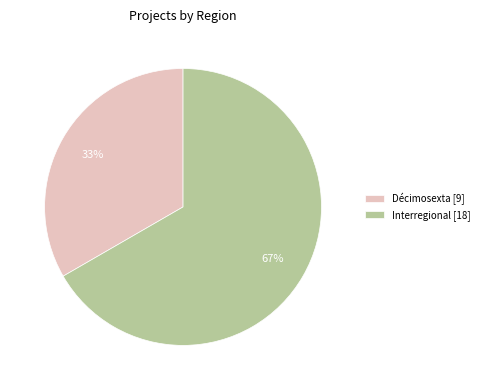

Rank the categories by value from highest to lowest.

Interregional, Décimosexta